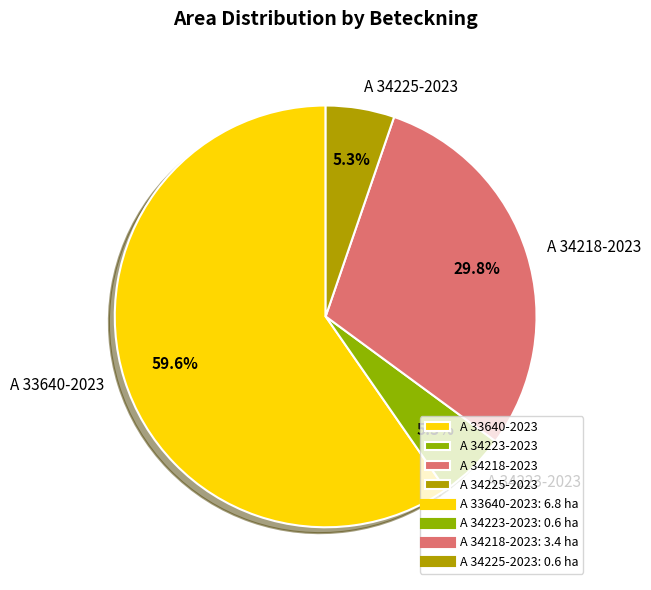

Count the number of slices in the pie.

4